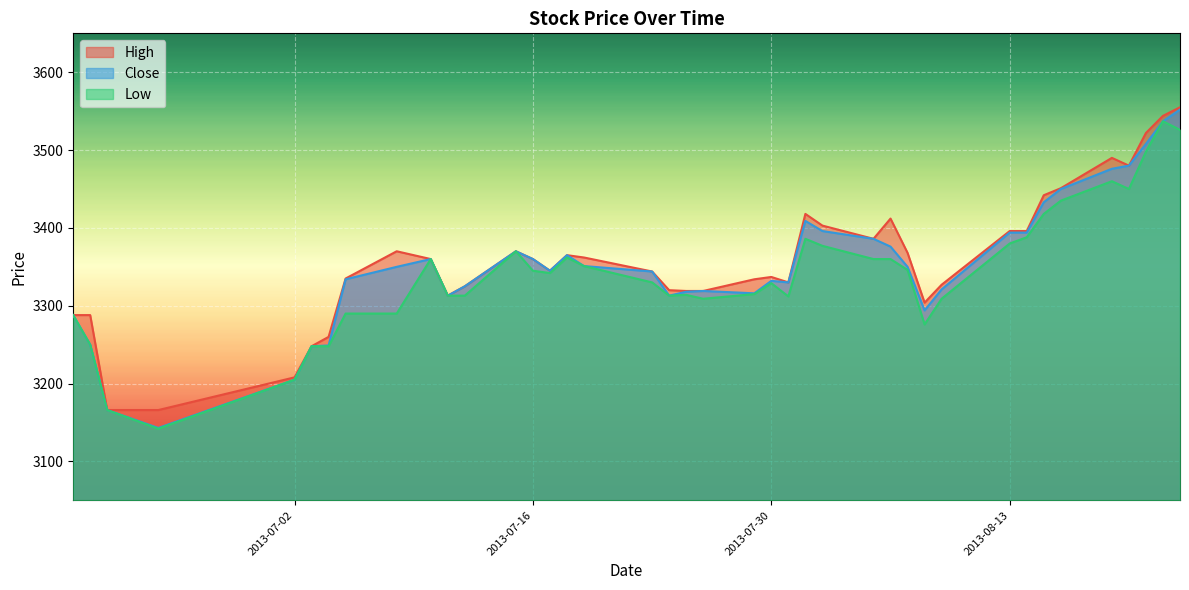

True or false: High has a value of 1974 at 2013-08-15.

False